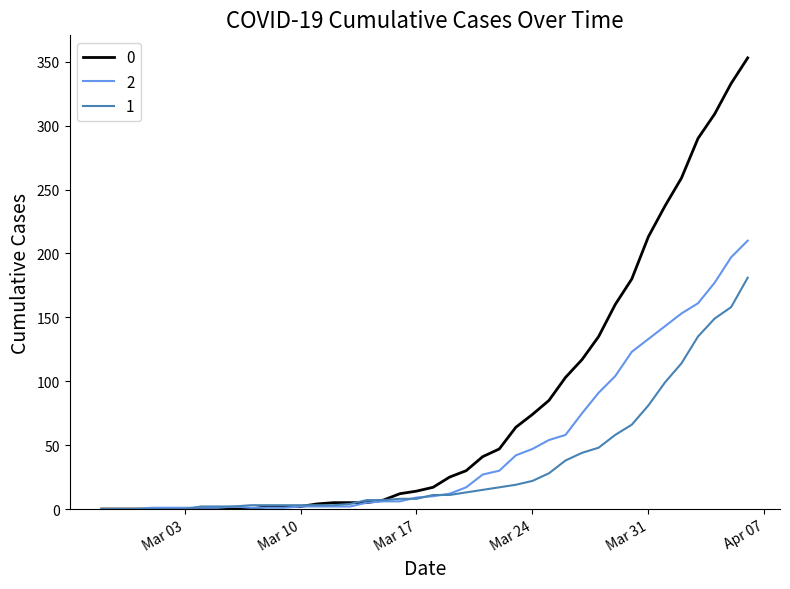

What is the difference between the second highest and minimum values in the 0 series?

333